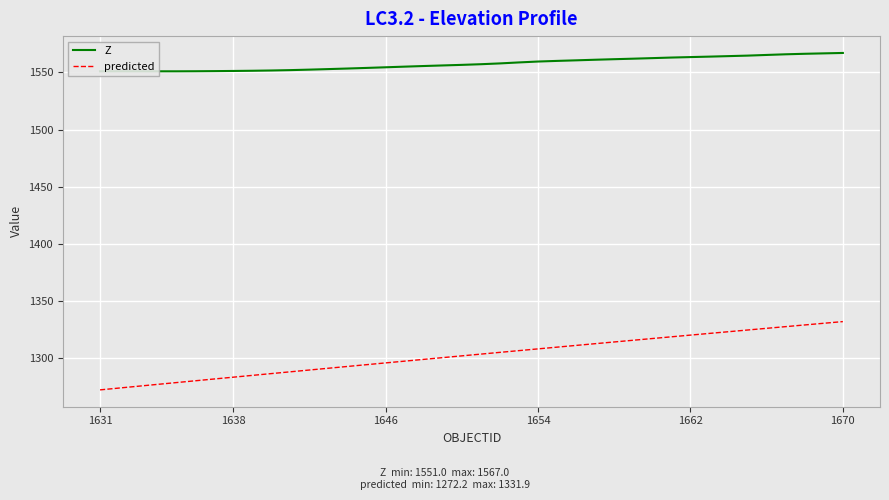

Which series has the largest range (max minus min)?

predicted